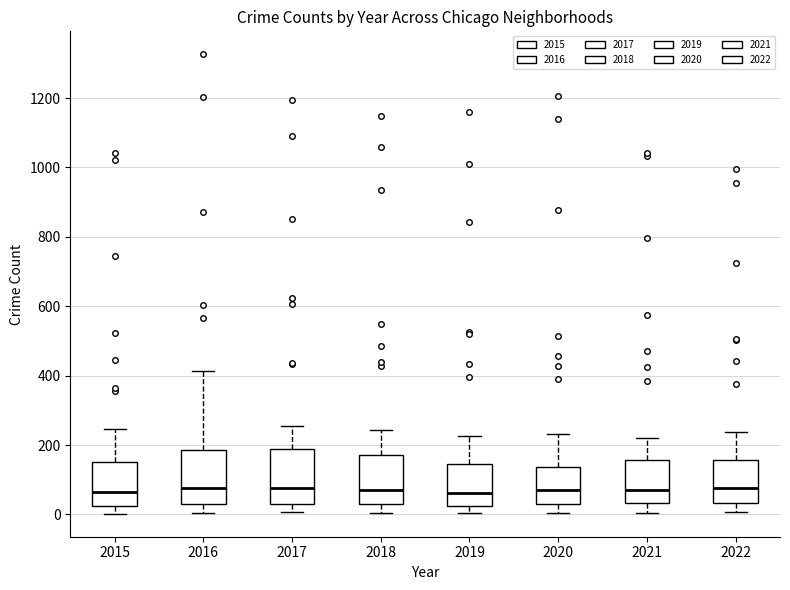

Reading left to right, transcribe this box plot: for each box, give where its median line is, the range the box spans, and where its two whiskers end, as read against the y-axis. The values are not printed on the chart, so give them approximately, as read against the axis.

2015: median 60, box 20 to 160, whiskers 0 to 240
2016: median 80, box 40 to 180, whiskers 0 to 420
2017: median 80, box 20 to 180, whiskers 0 to 260
2018: median 80, box 20 to 180, whiskers 0 to 240
2019: median 60, box 20 to 140, whiskers 0 to 220
2020: median 80, box 20 to 140, whiskers 0 to 240
2021: median 80, box 40 to 160, whiskers 0 to 220
2022: median 80, box 40 to 160, whiskers 0 to 240